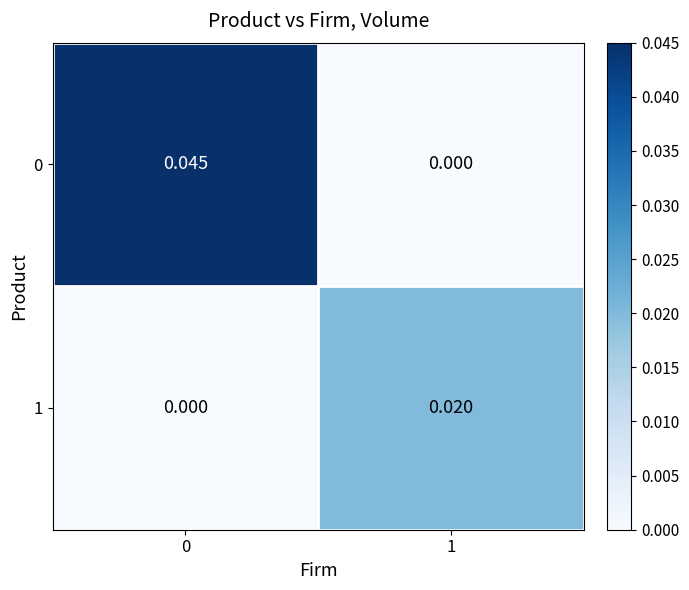

Is the value of 0 at 1 greater than the value of 1 at 1?

No